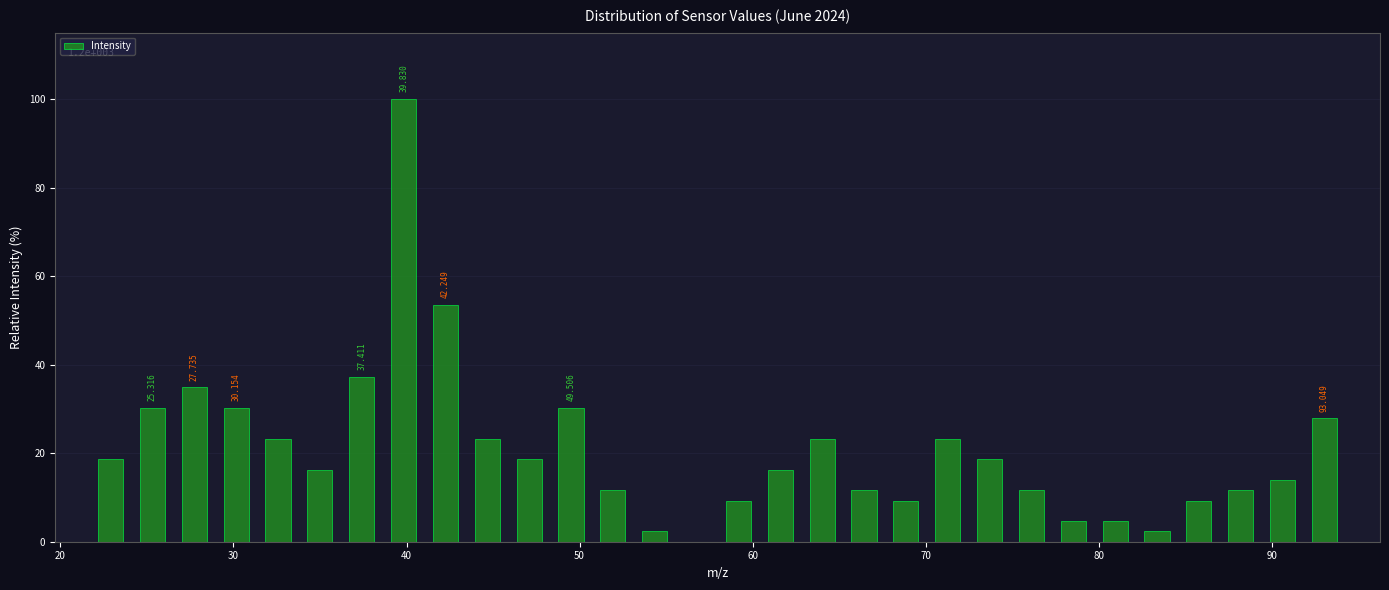

Read against the x-axis, roughly where is the centre of the tallest bar?

40